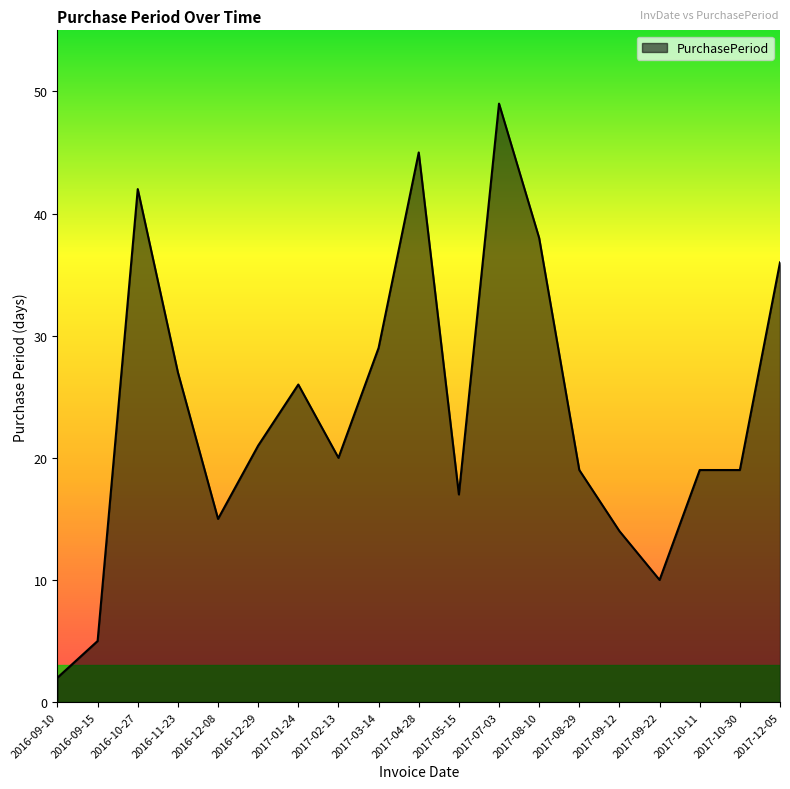

What position from the right is 2017-07-03?

8